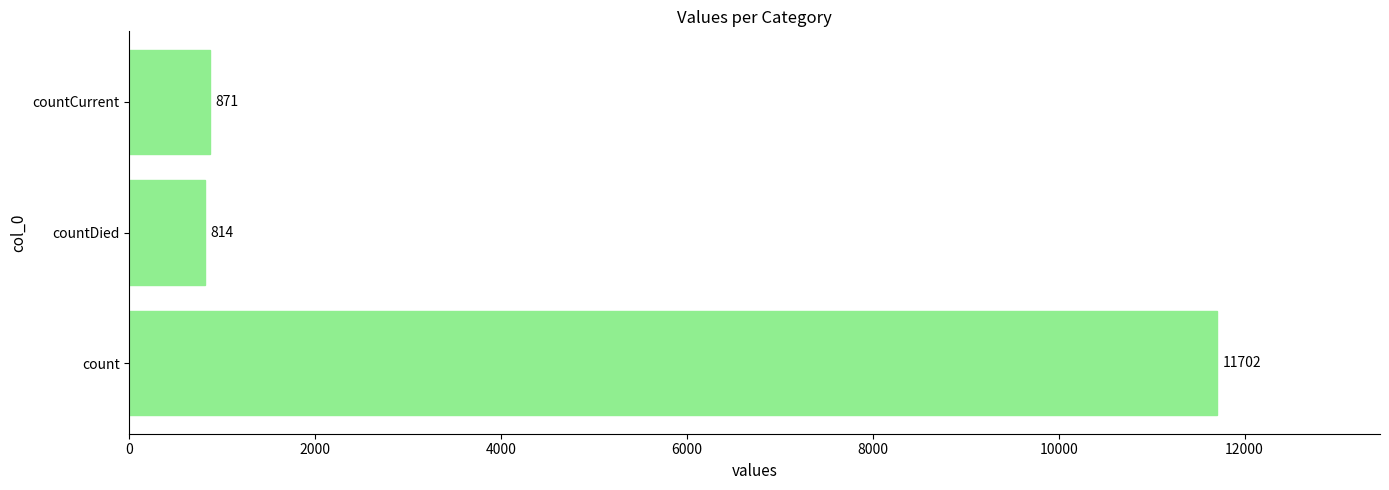

Reading top to bottom, transcribe all the data shown in this chart.

countCurrent=871	countDied=814	count=11702